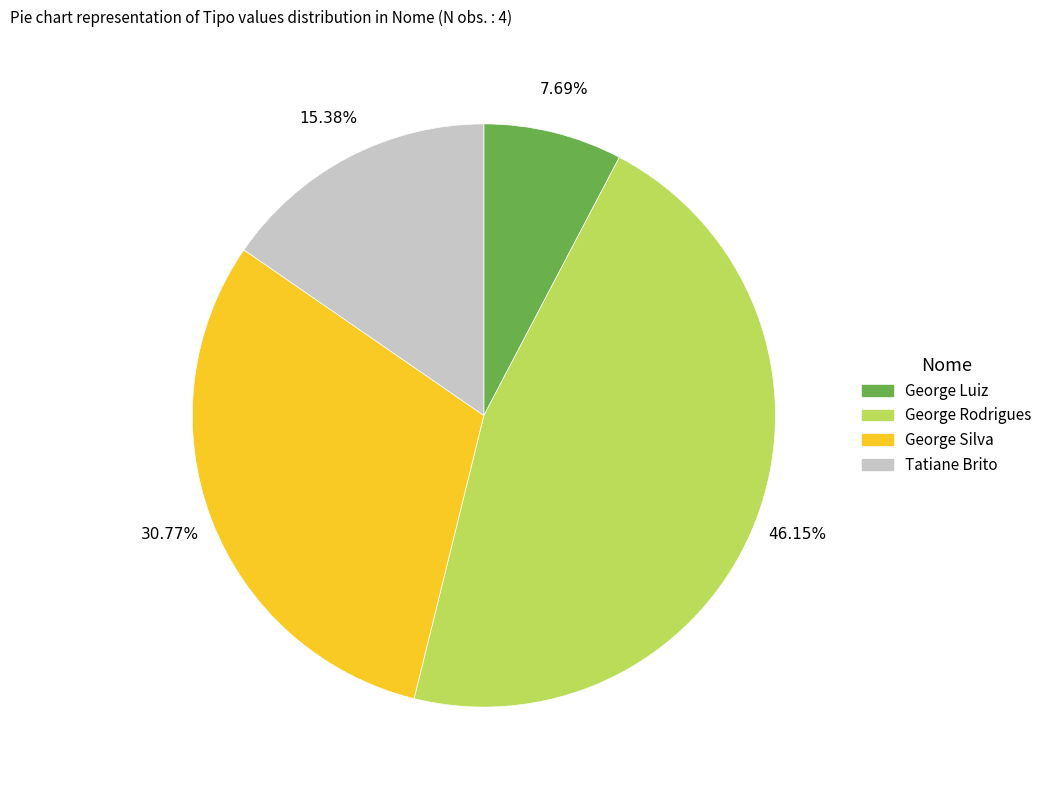

True or false: George Rodrigues accounts for 46% of the total.

True